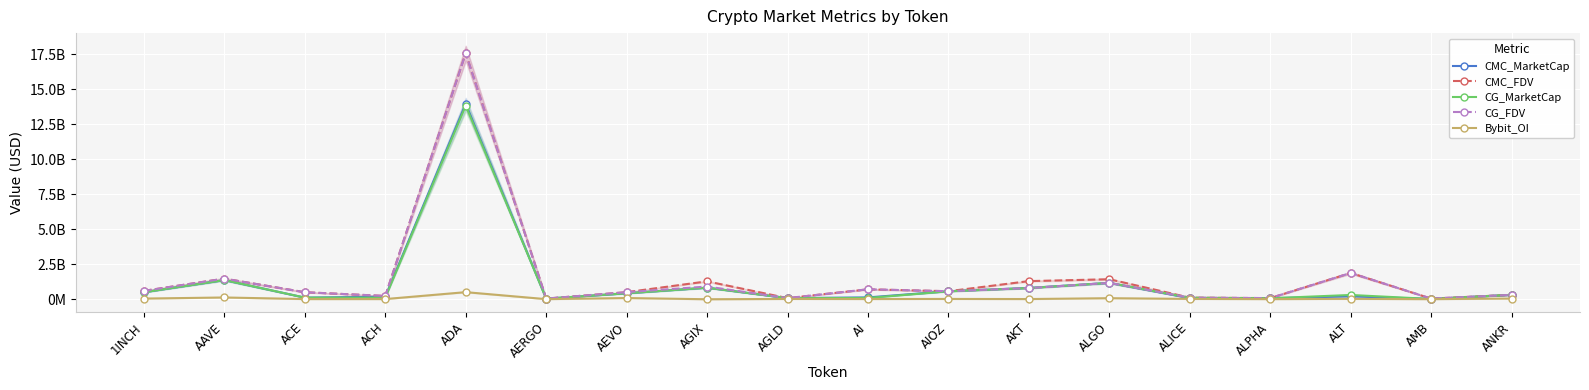

What are all the series names shown in the legend?

CMC_MarketCap, CMC_FDV, CG_MarketCap, CG_FDV, Bybit_OI